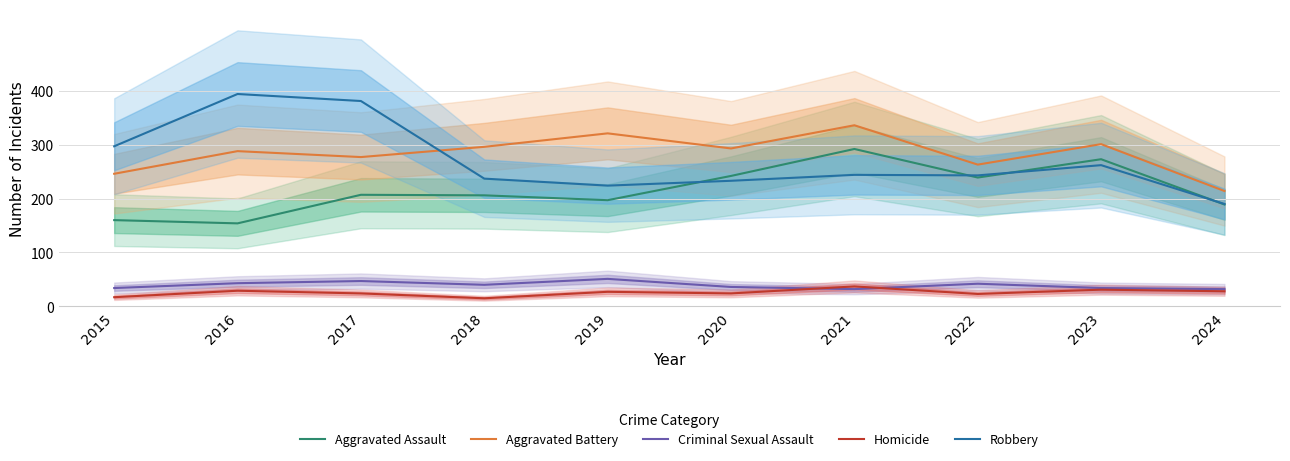

Reading left to right, what are all the values shown in this chart?

Aggravated Assault: 160	154	207	206	197	242	292	239	273	189
Aggravated Battery: 246	288	277	296	321	293	336	263	301	214
Criminal Sexual Assault: 34	43	47	40	51	36	32	42	34	32
Homicide: 17	29	24	15	27	24	37	23	31	28
Robbery: 297	394	381	237	224	233	244	243	262	190